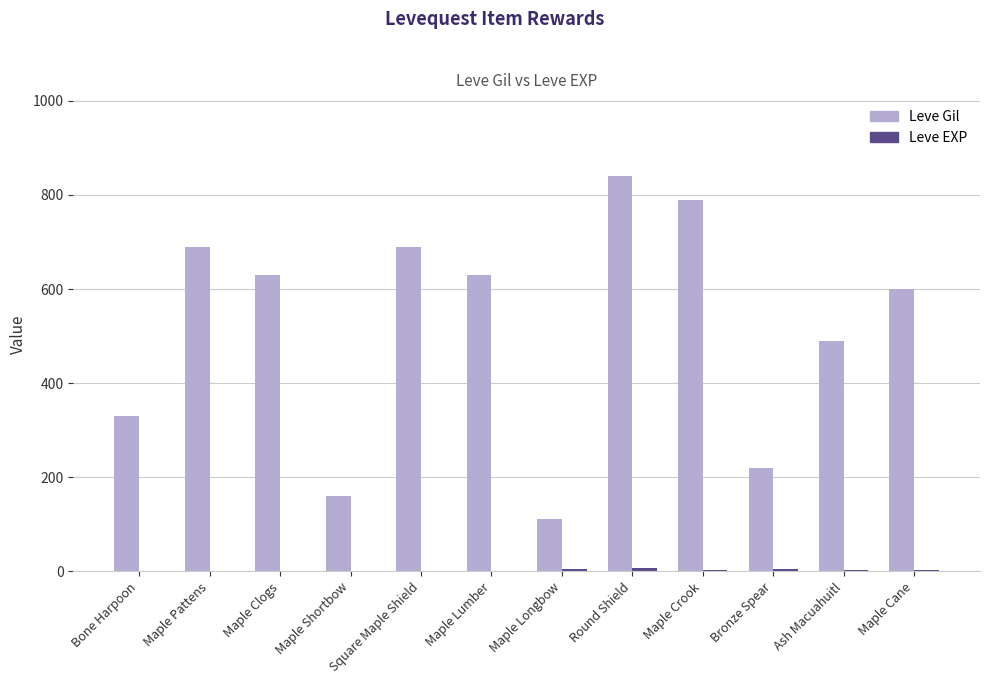

Which series changed the most between Maple Crook and Ash Macuahuitl?

Leve Gil